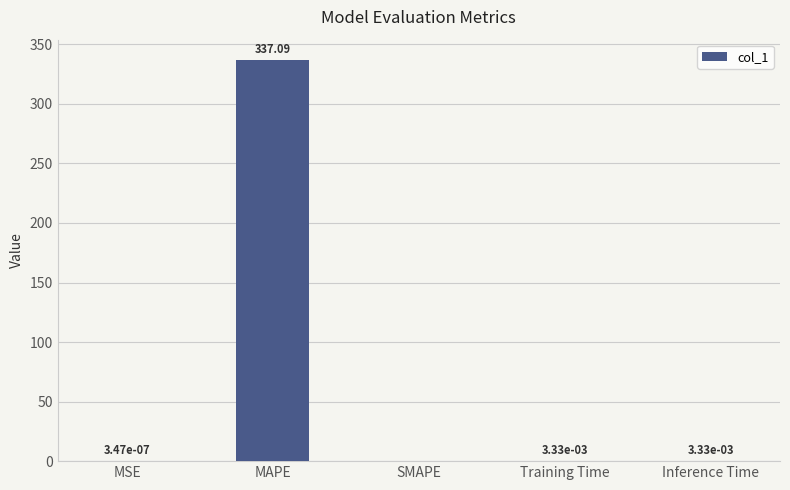

Which has a higher value, MAPE or MSE?

MAPE